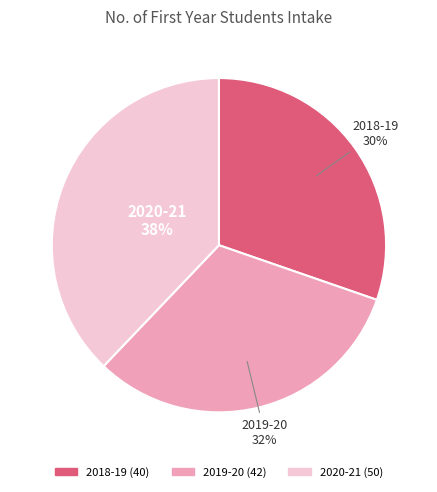

Does any single category account for the majority?

No